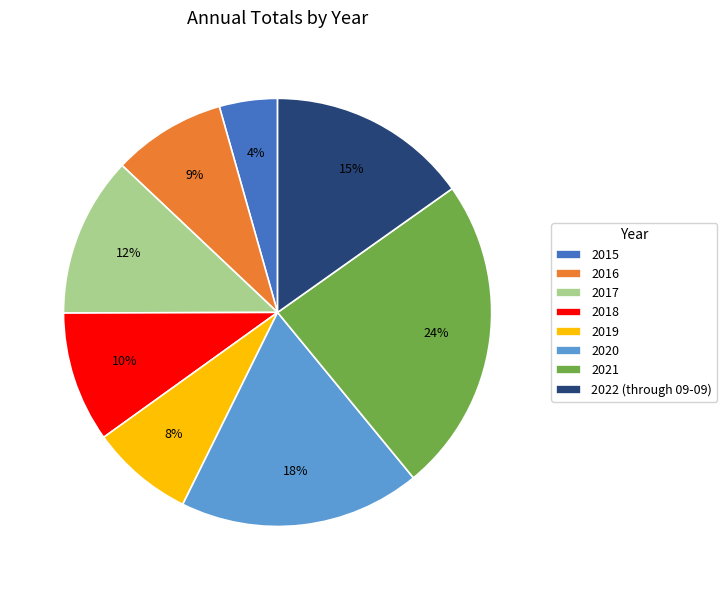

What is the largest slice in the pie chart?

2021